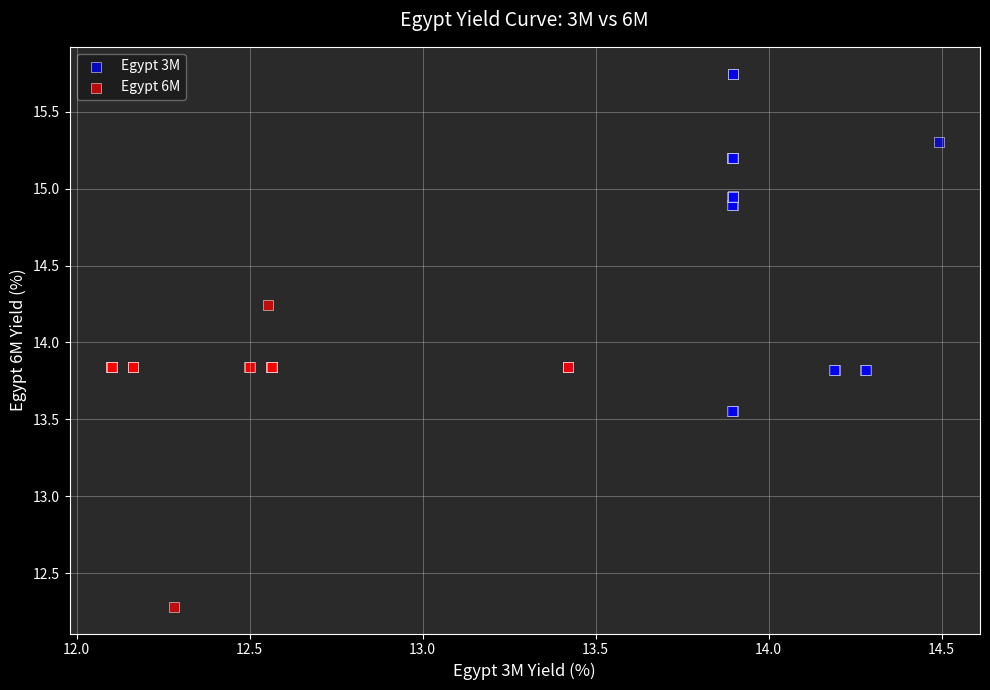

Which series contains the lowest Y value?

Egypt 6M